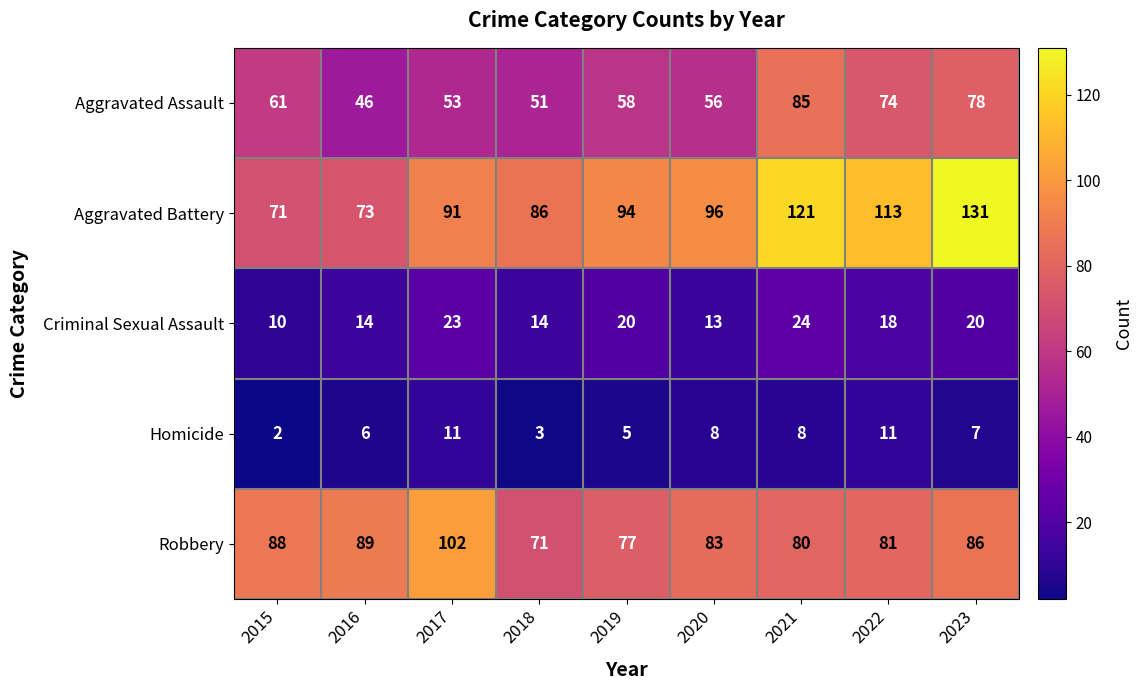

What is the greatest value displayed?

131